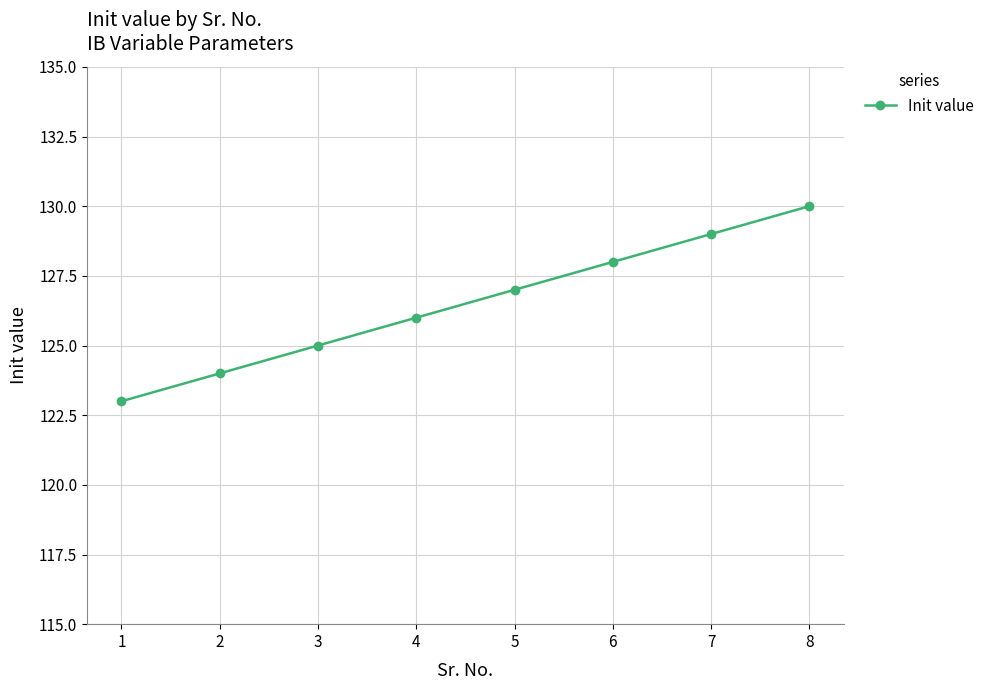

Which label corresponds to the smallest value in the chart?

1